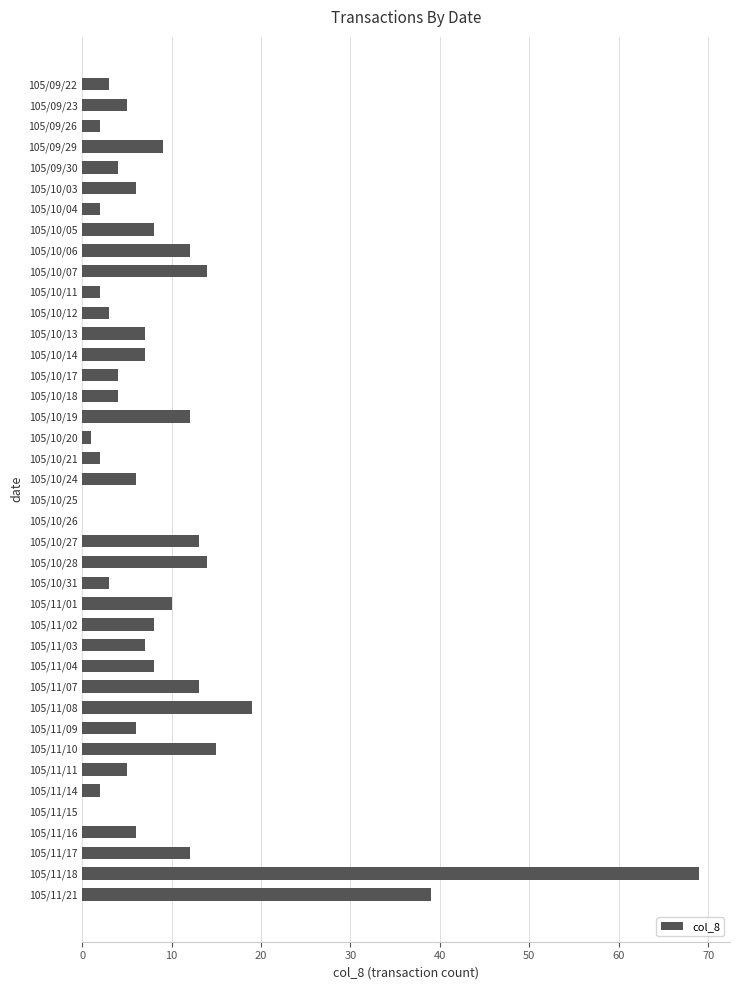

Which has a higher value, 105/11/17 or 105/10/12?

105/11/17